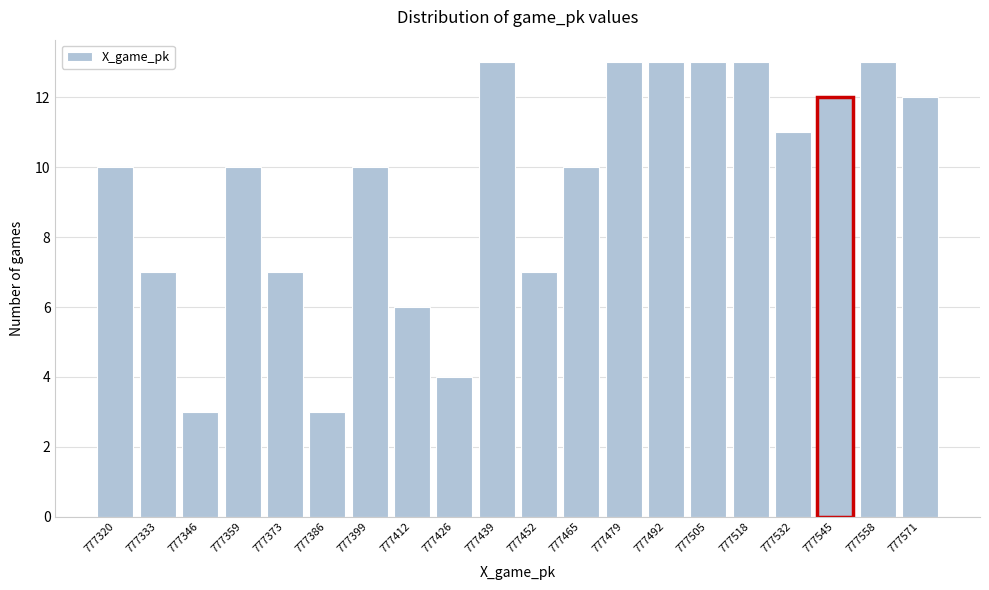

Reading right to left, what are all the values shown in this chart?

777571=12	777558=13	777545=12	777532=11	777518=13	777505=13	777492=13	777479=13	777465=10	777452=7	777439=13	777426=4	777412=6	777399=10	777386=3	777373=7	777359=10	777346=3	777333=7	777320=10